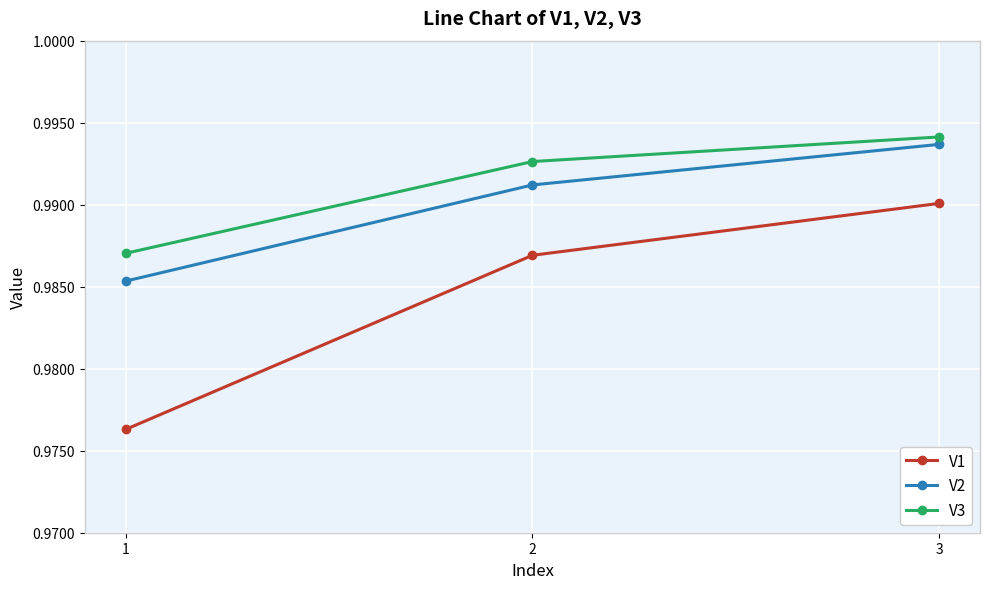

Which series has the largest range (max minus min)?

V1